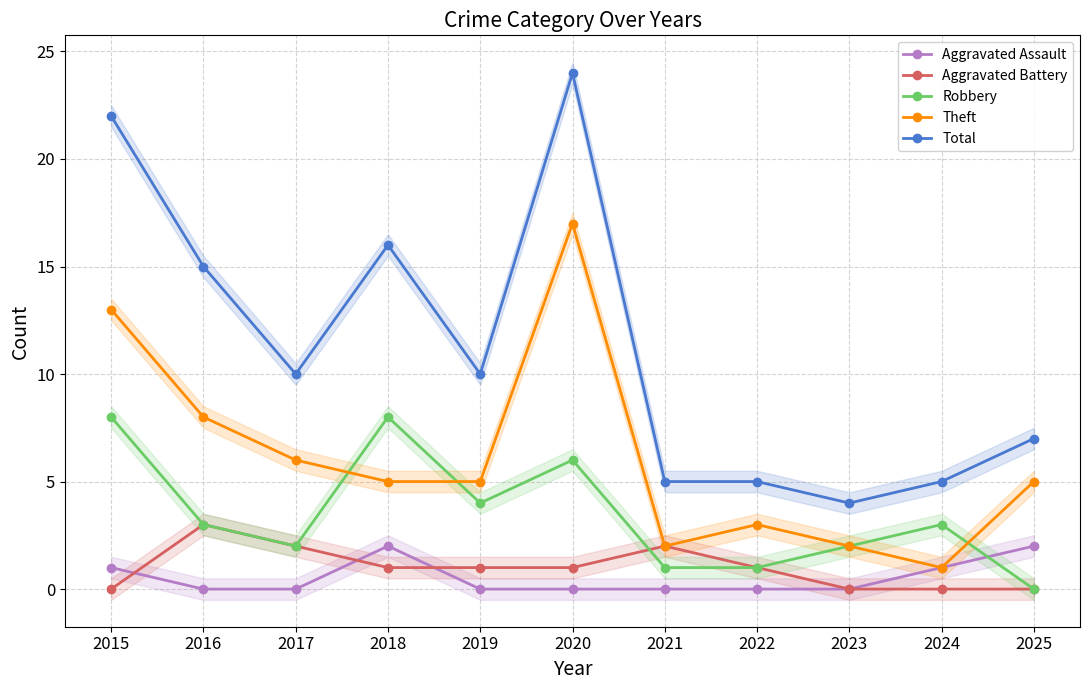

At which label is Total closest to 14?

2016